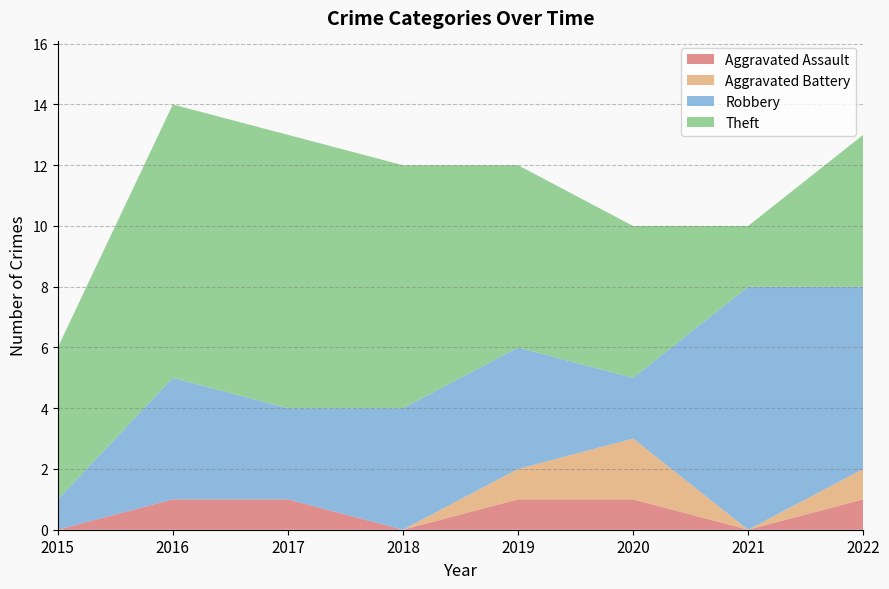

Reading right to left, what are all the values shown in this chart?

Aggravated Assault: 2022=1	2021=0	2020=1	2019=1	2018=0	2017=1	2016=1	2015=0
Aggravated Battery: 2022=1	2021=0	2020=2	2019=1	2018=0	2017=0	2016=0	2015=0
Robbery: 2022=6	2021=8	2020=2	2019=4	2018=4	2017=3	2016=4	2015=1
Theft: 2022=5	2021=2	2020=5	2019=6	2018=8	2017=9	2016=9	2015=5